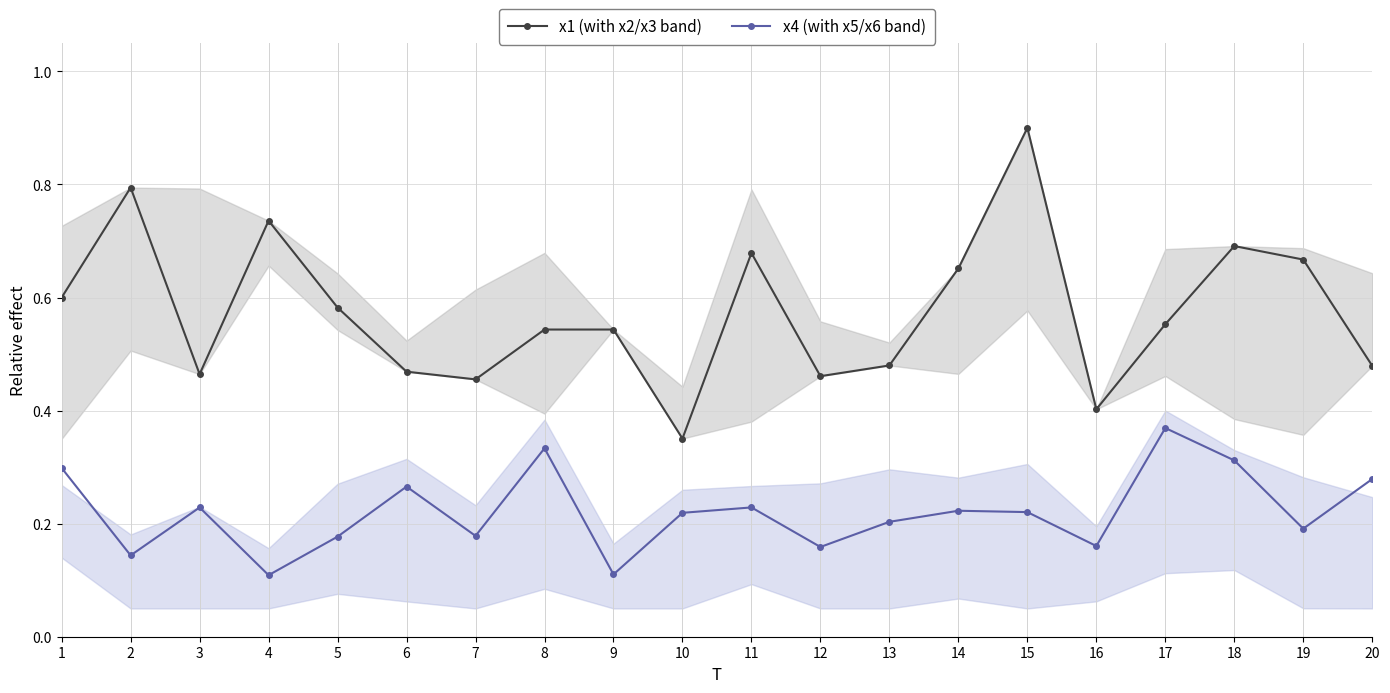

How many lines are shown in the chart?

2